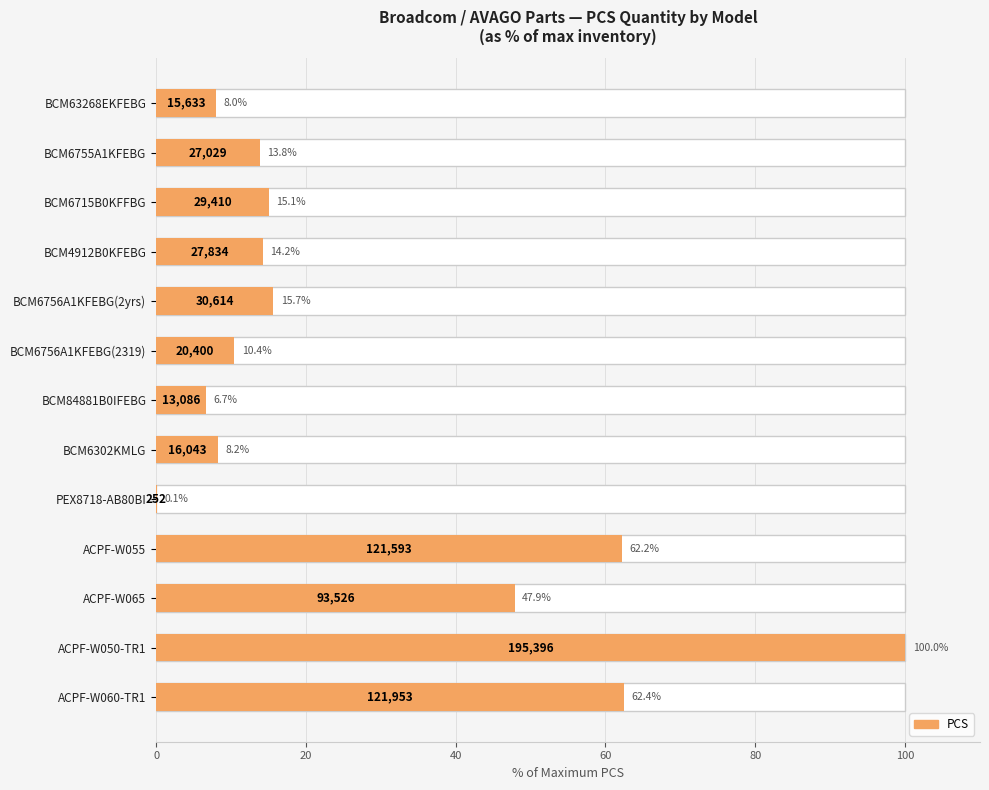

What is the approximate value at ACPF-W050-TR1?

100.0